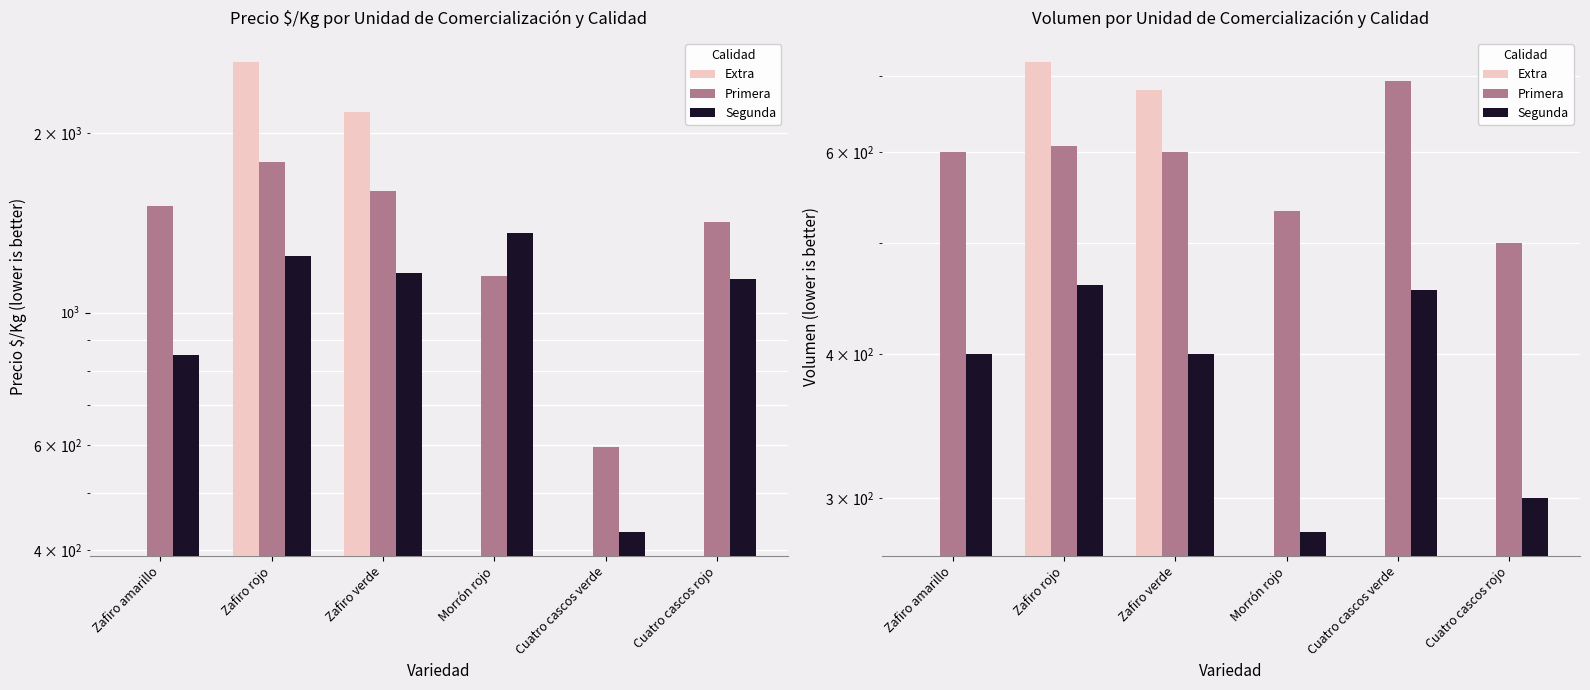

Is it true that Segunda equals 455 at Cuatro cascos verde?

True